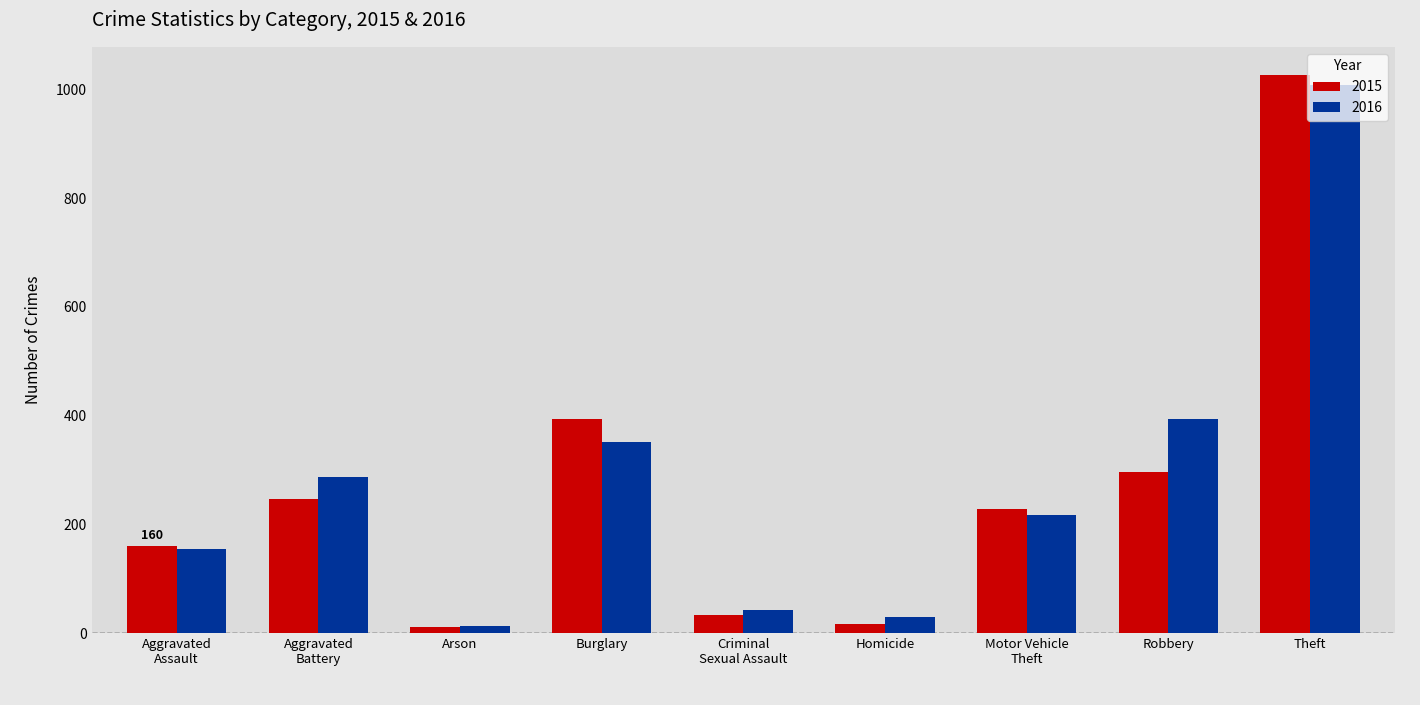

What are all the series names shown in the legend?

2015, 2016